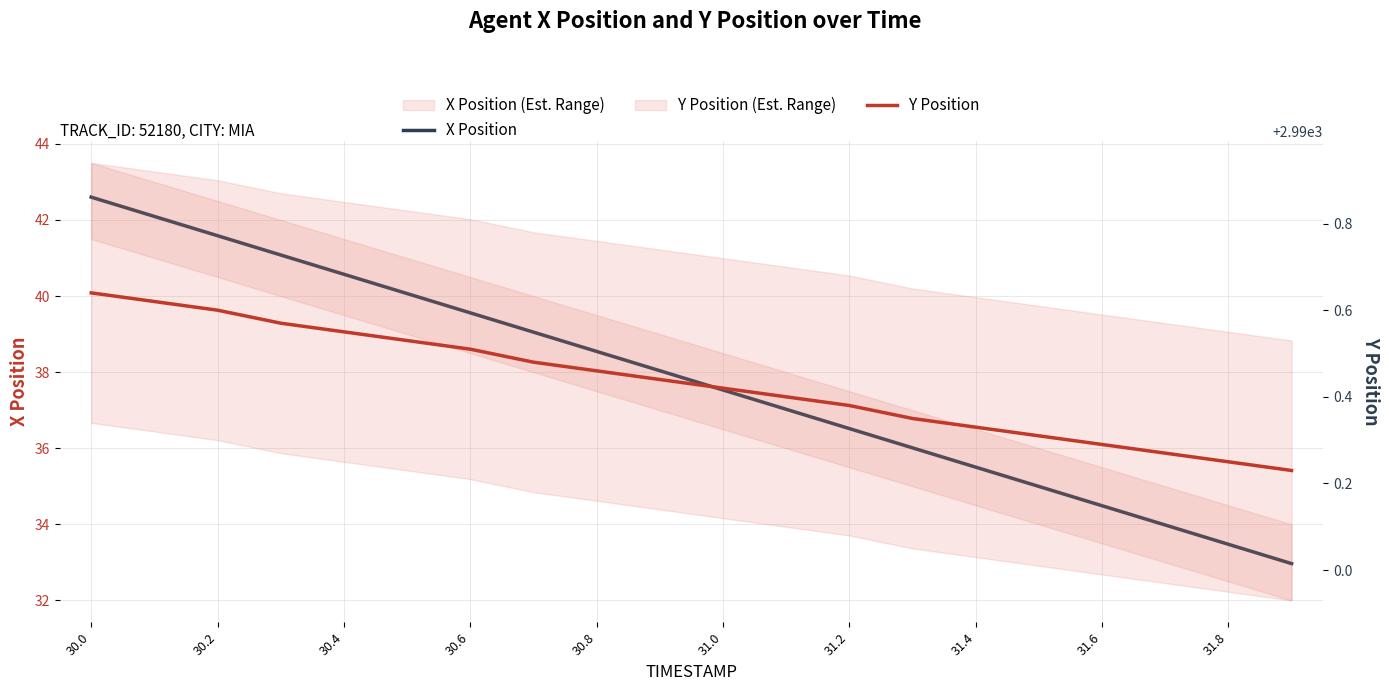

What are all the series names shown in the legend?

X Position, Y Position